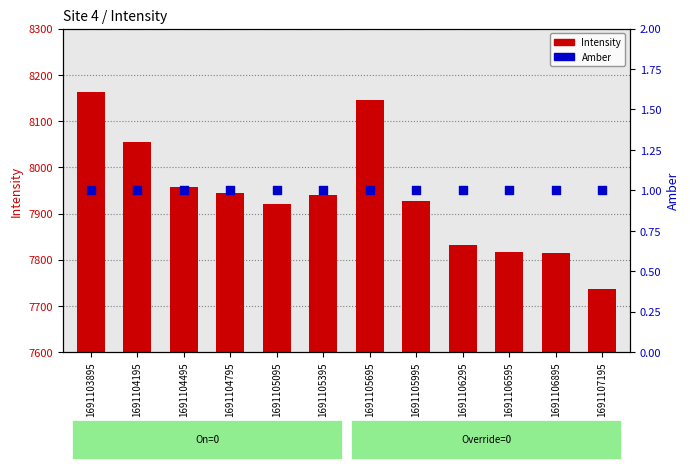

At which category is the sum across all series the highest?

1691103895